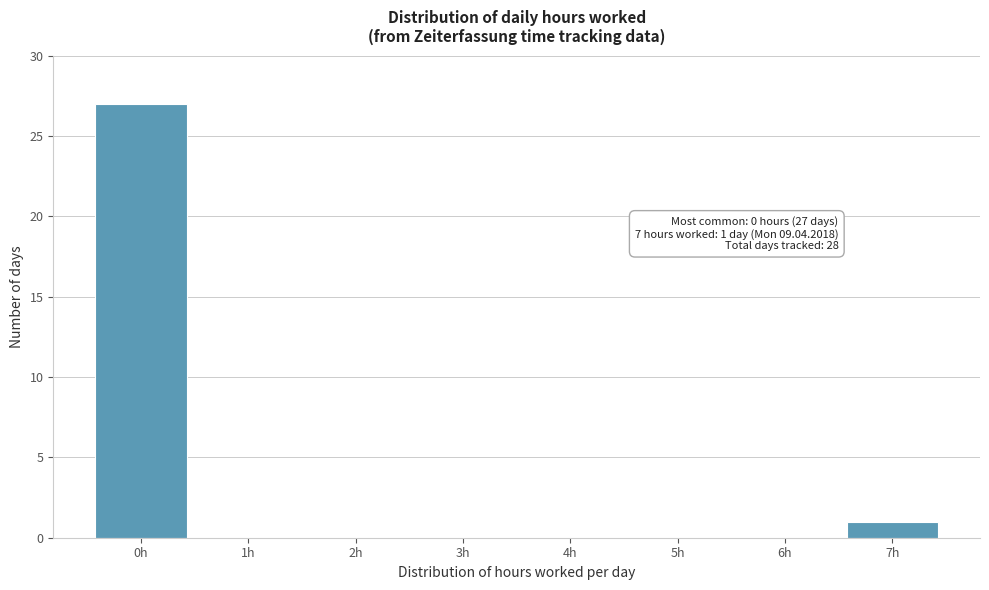

Reading left to right, transcribe all the data shown in this chart.

0h=27	1h=0	2h=0	3h=0	4h=0	5h=0	6h=0	7h=1